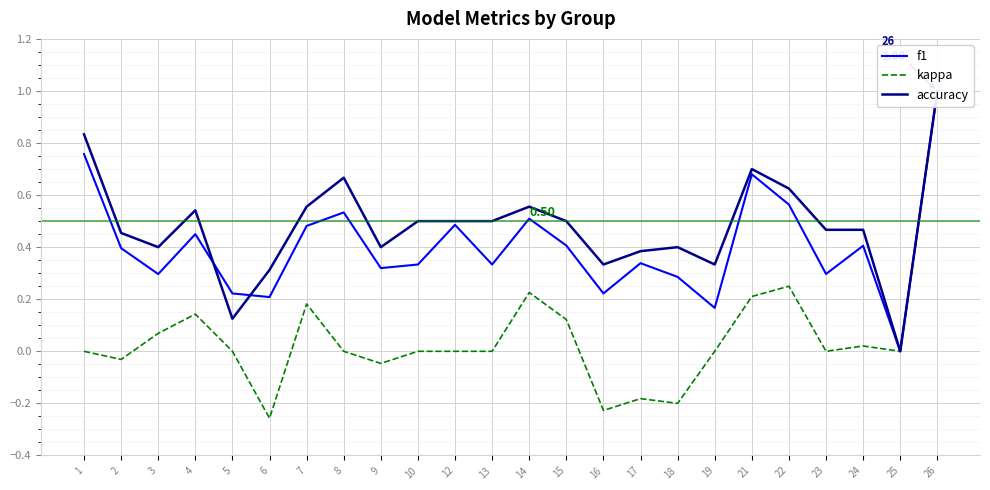

In f1, how many points are higher than both neighbors (excluding endpoints)?

7